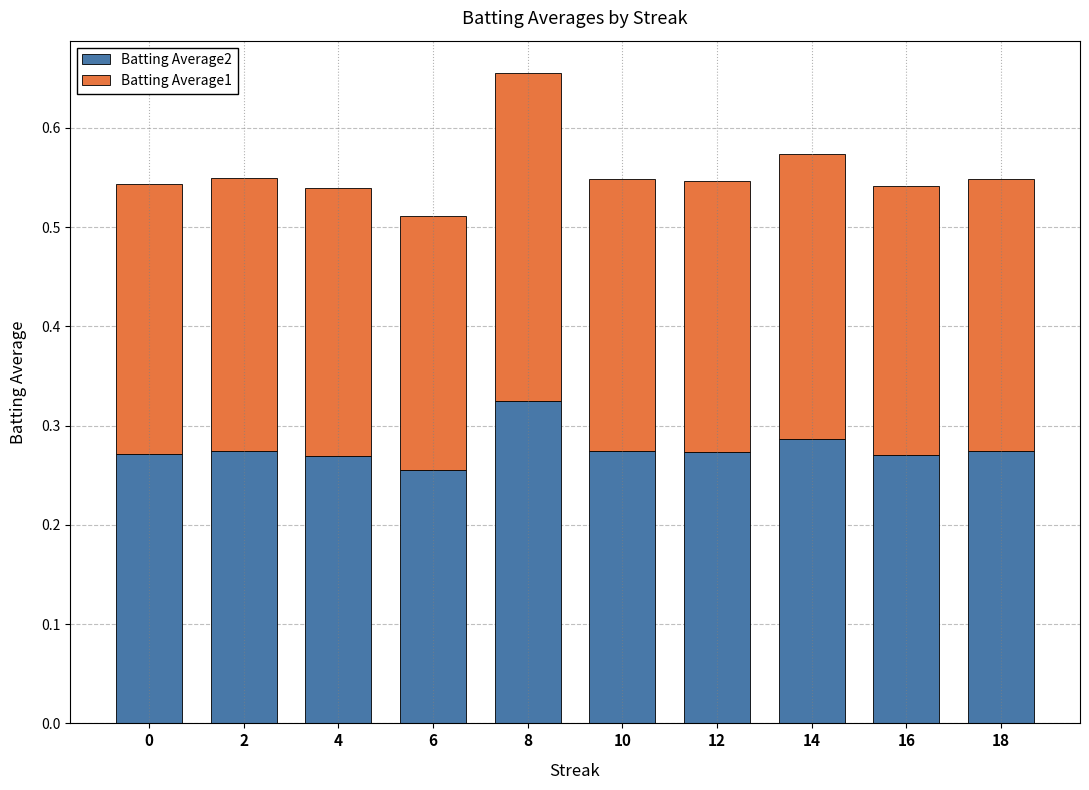

The Batting Average2 series shows 0.1 at 6. True or false?

False